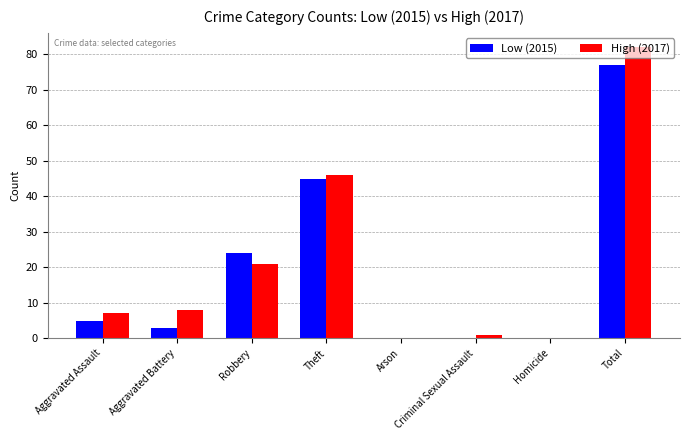

At which label does High (2017) reach its peak?

Total